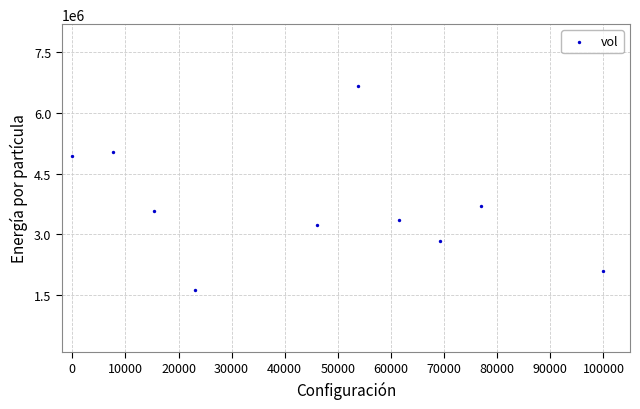

What is the range of Y values (max minus min)?

5056300